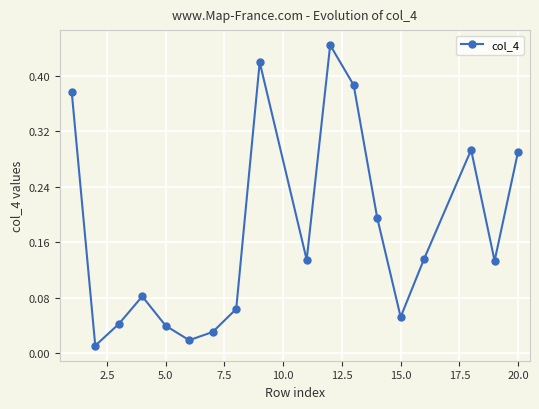

How many points are higher than both their immediate neighbors (excluding endpoints)?

4